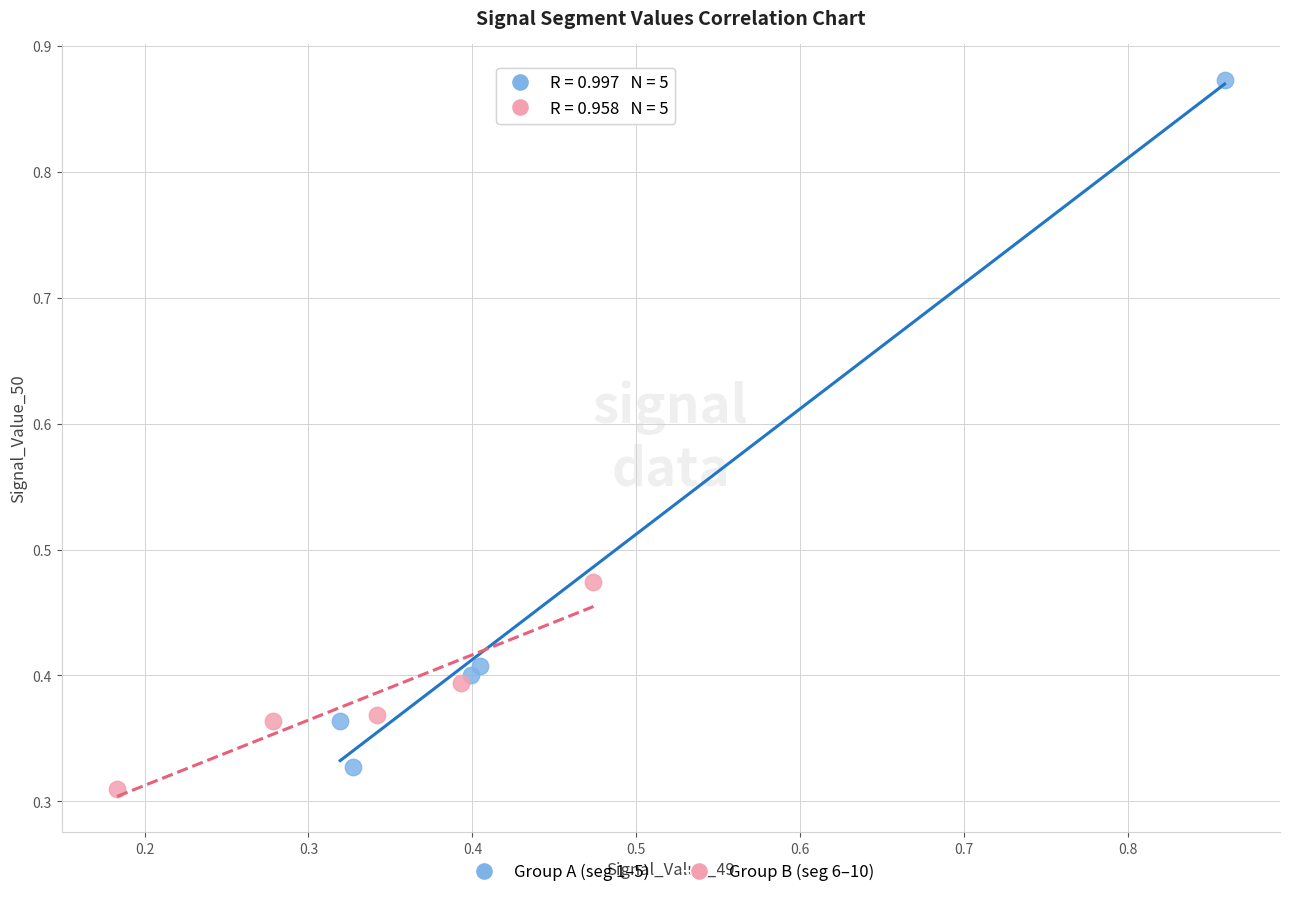

Which series contains the highest Y value?

Group A (seg 1–5)